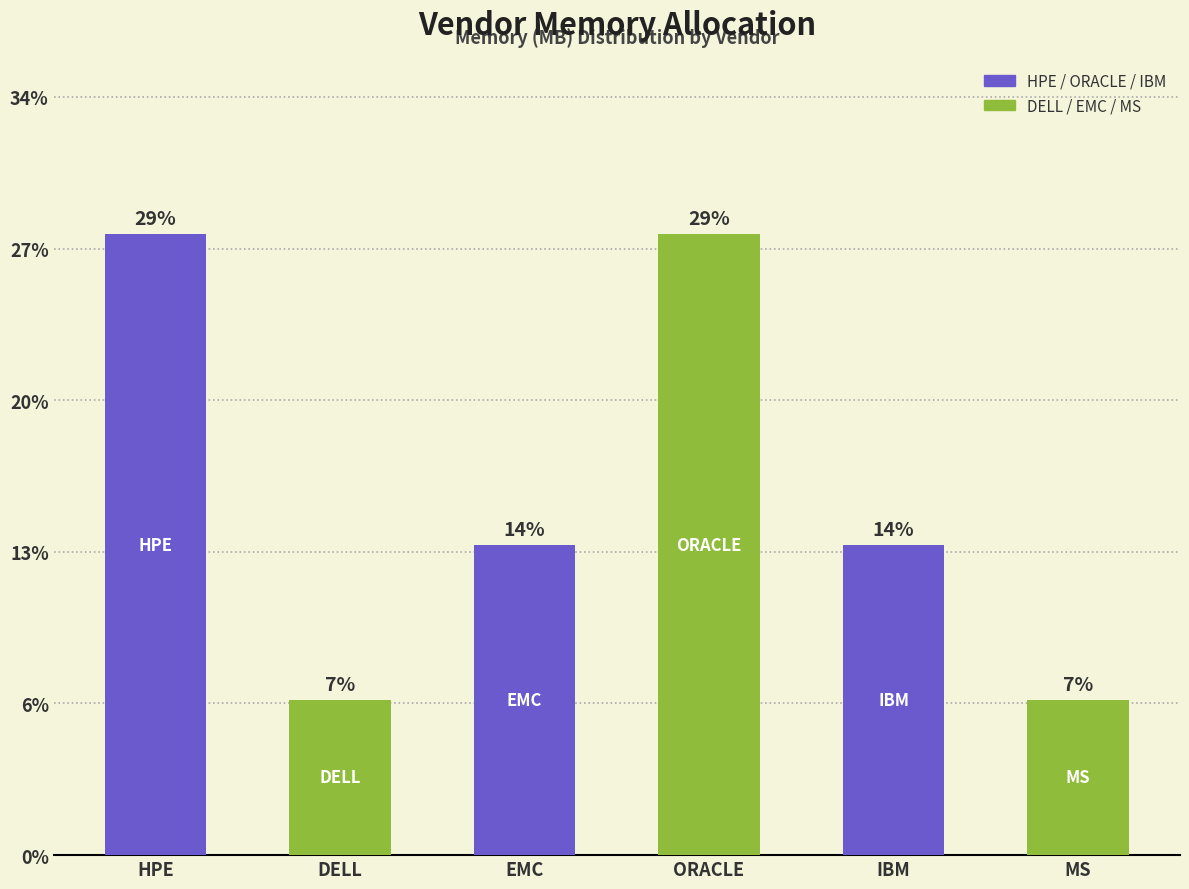

Are the bars horizontal?

No